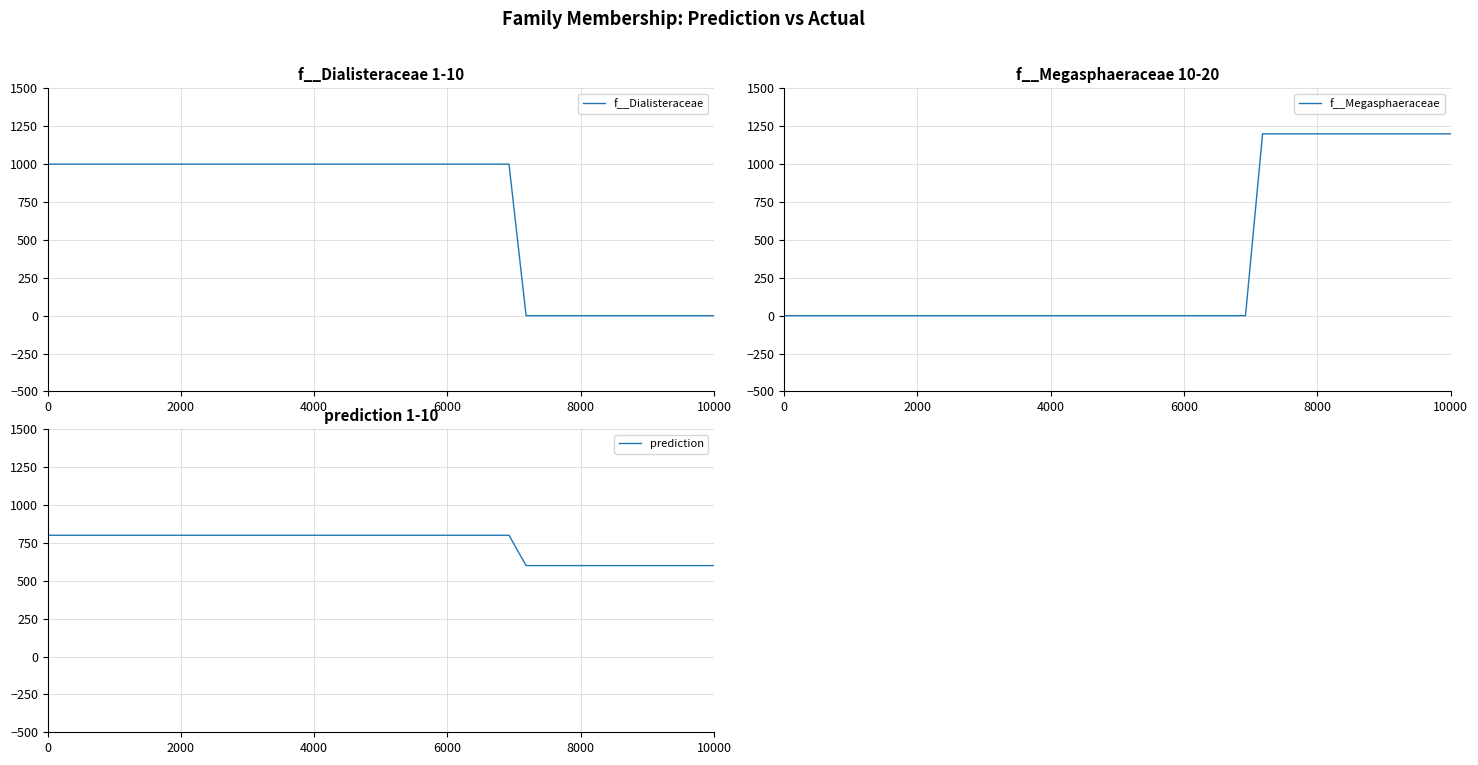

What is the highest value of the f__Dialisteraceae series?

1000